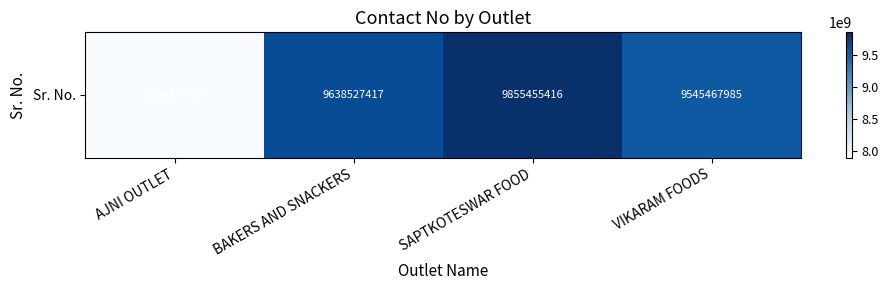

Which label corresponds to the smallest value in the chart?

AJNI OUTLET